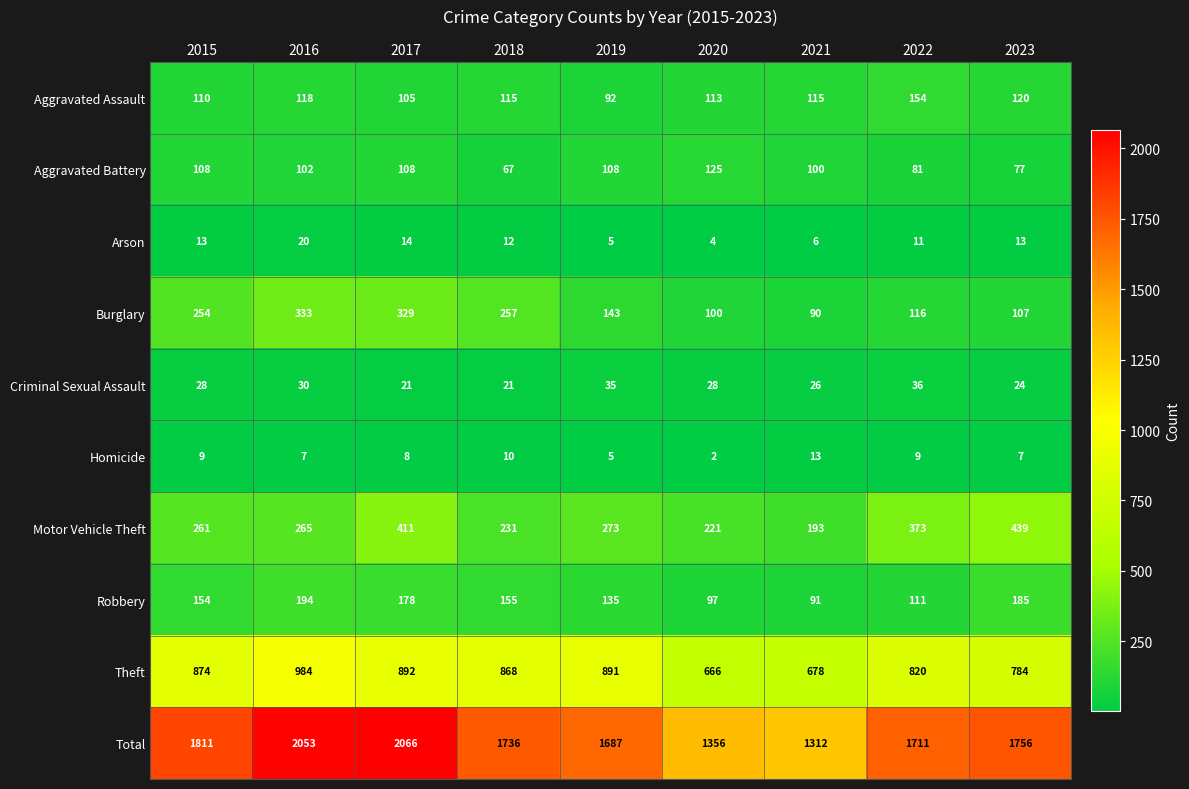

Which series has the widest spread of values?

Total